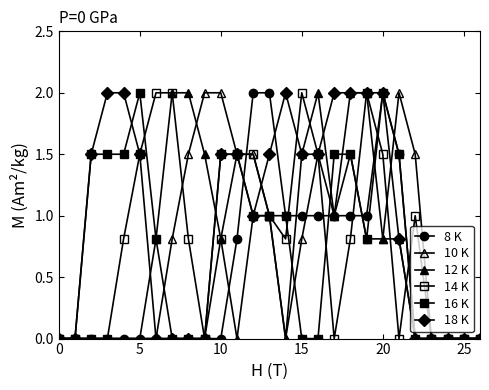

How many lines are shown in the chart?

6